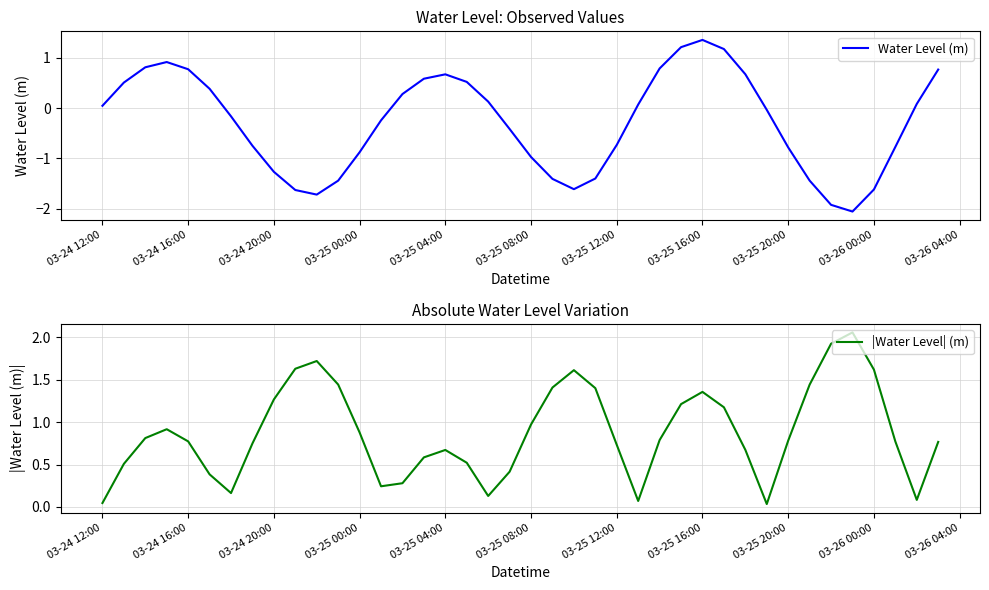

At which label does Water Level (m) reach its peak?

03-25 16:00